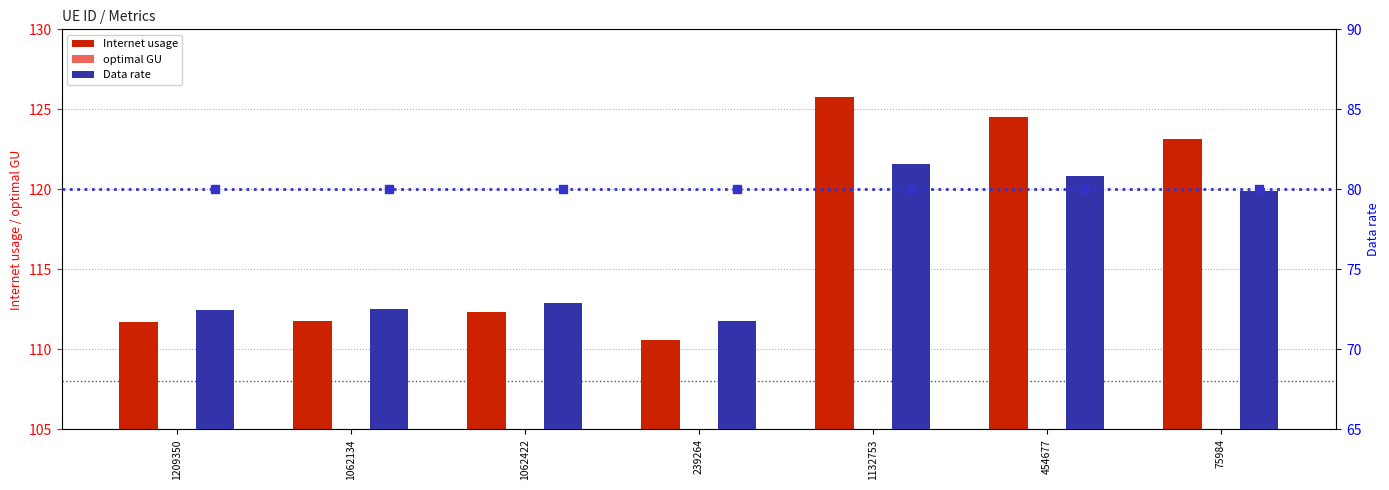

List the series in order of their peak value, highest first.

Internet usage, optimal GU, Data rate